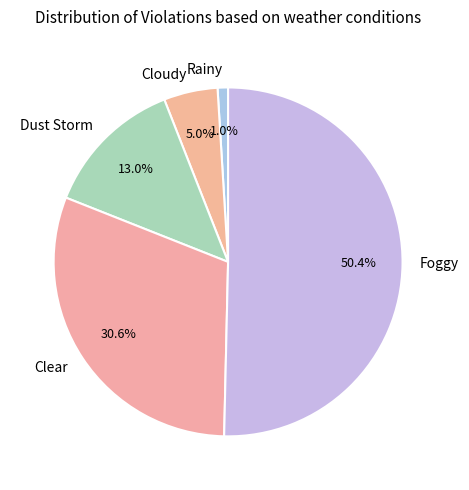

Which slice is the largest?

Foggy